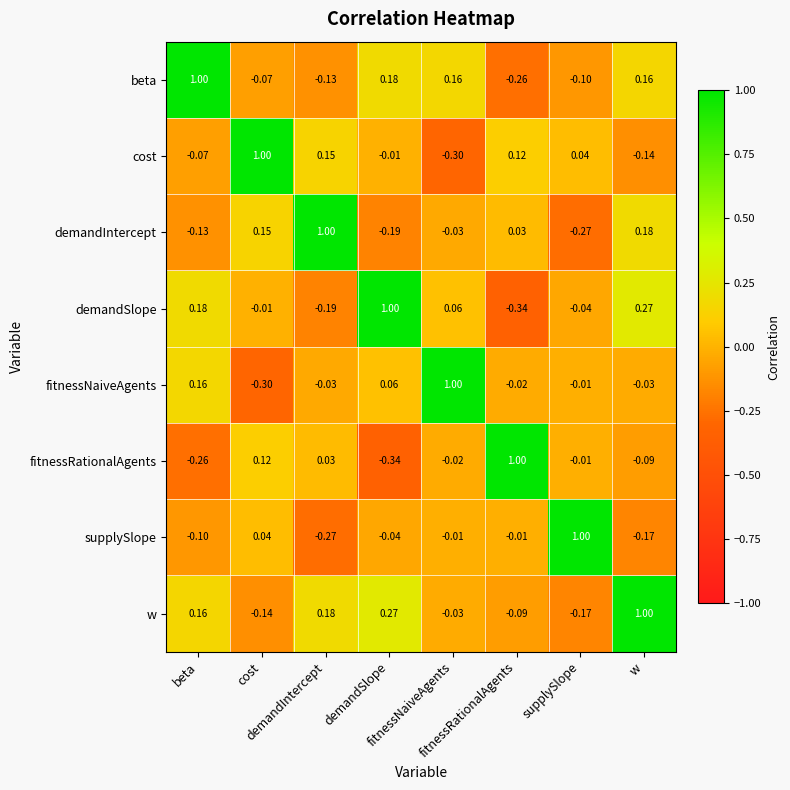

What is the smallest value displayed?

-0.3